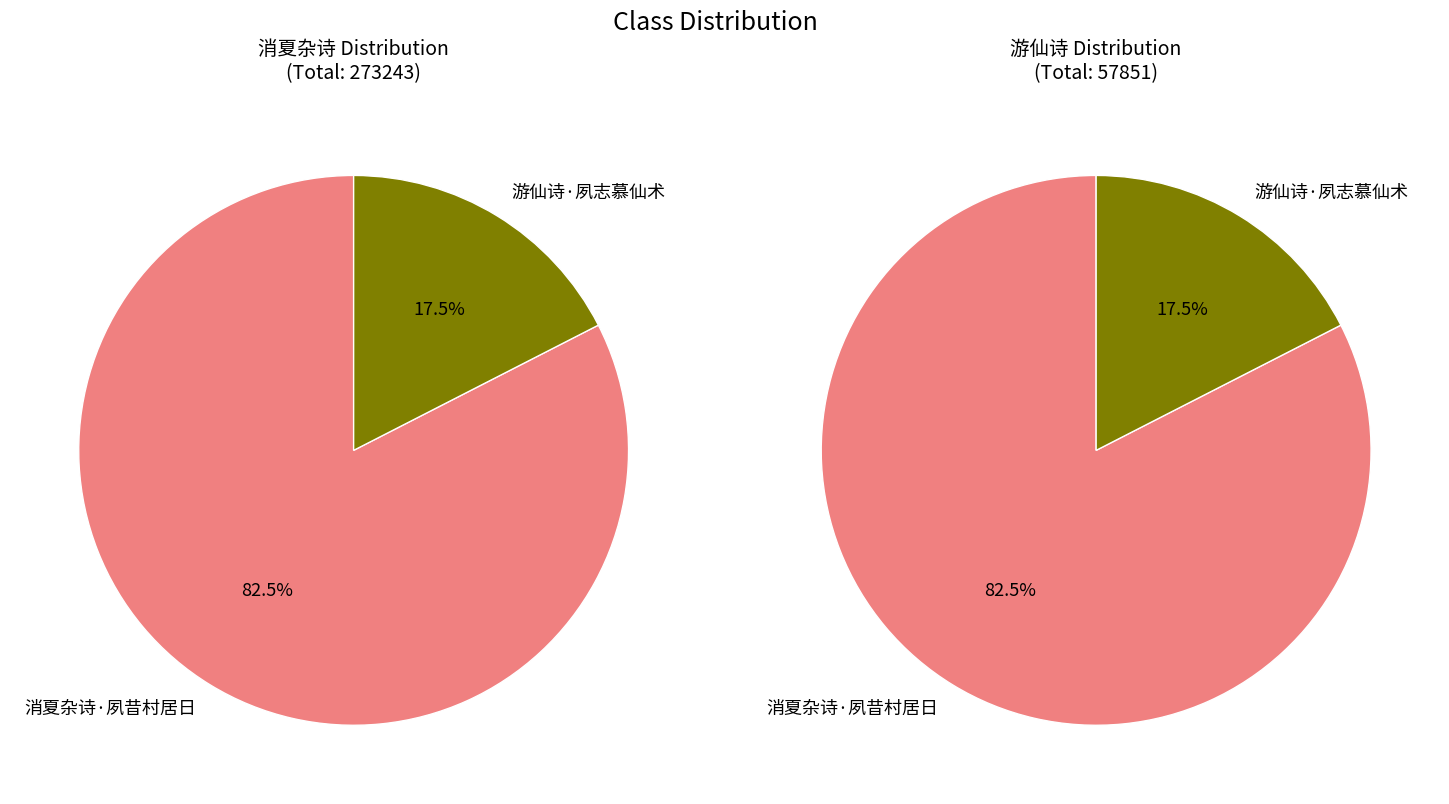

Is it true that 游仙诗·夙志慕仙术 is 17% of the pie?

True